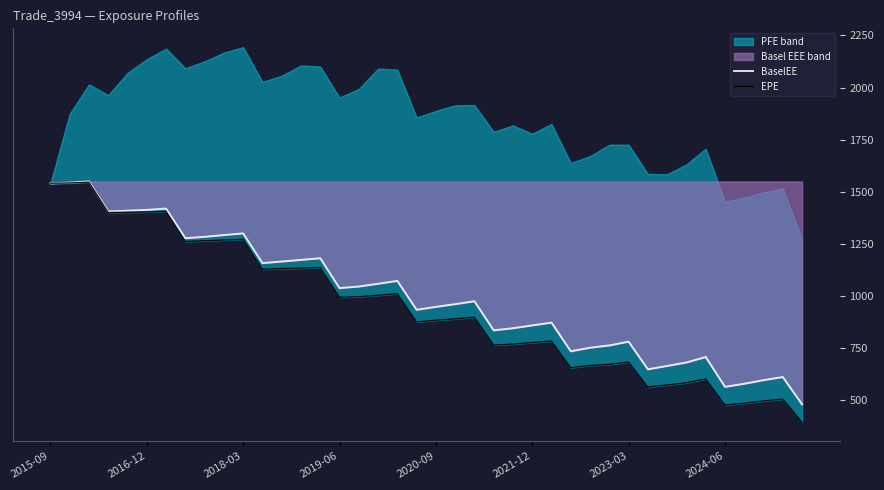

At how many categories does at least one series exceed 563?

39